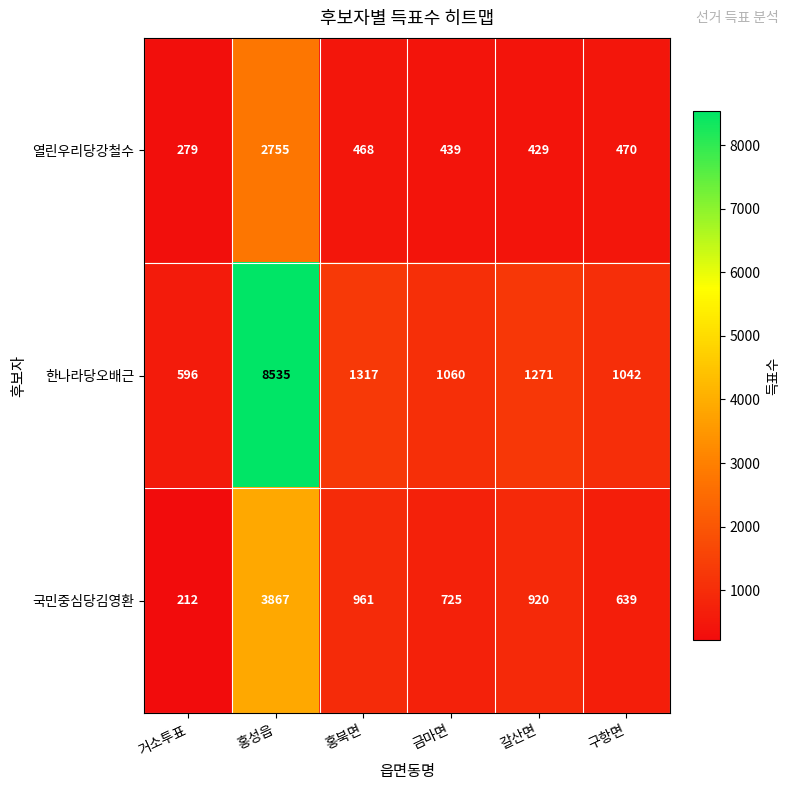

The 한나라당오배근 series shows 596 at 거소투표. True or false?

True